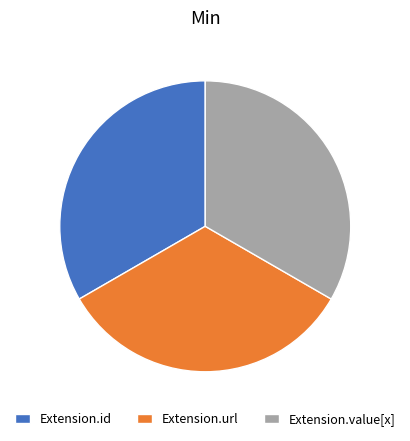

The Extension.url slice represents 33% of the pie. True or false?

True